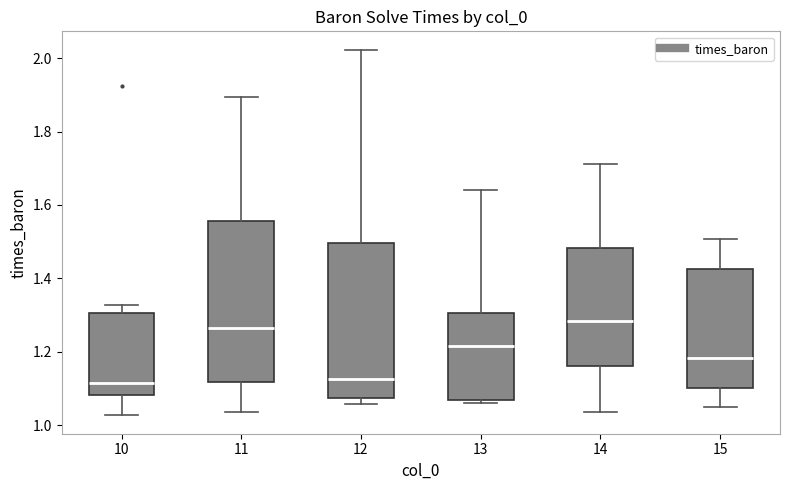

Where is the upper edge of the box at x = 11 on the y-axis? The values are not printed on the chart, so give them approximately, as read against the axis.

1.56